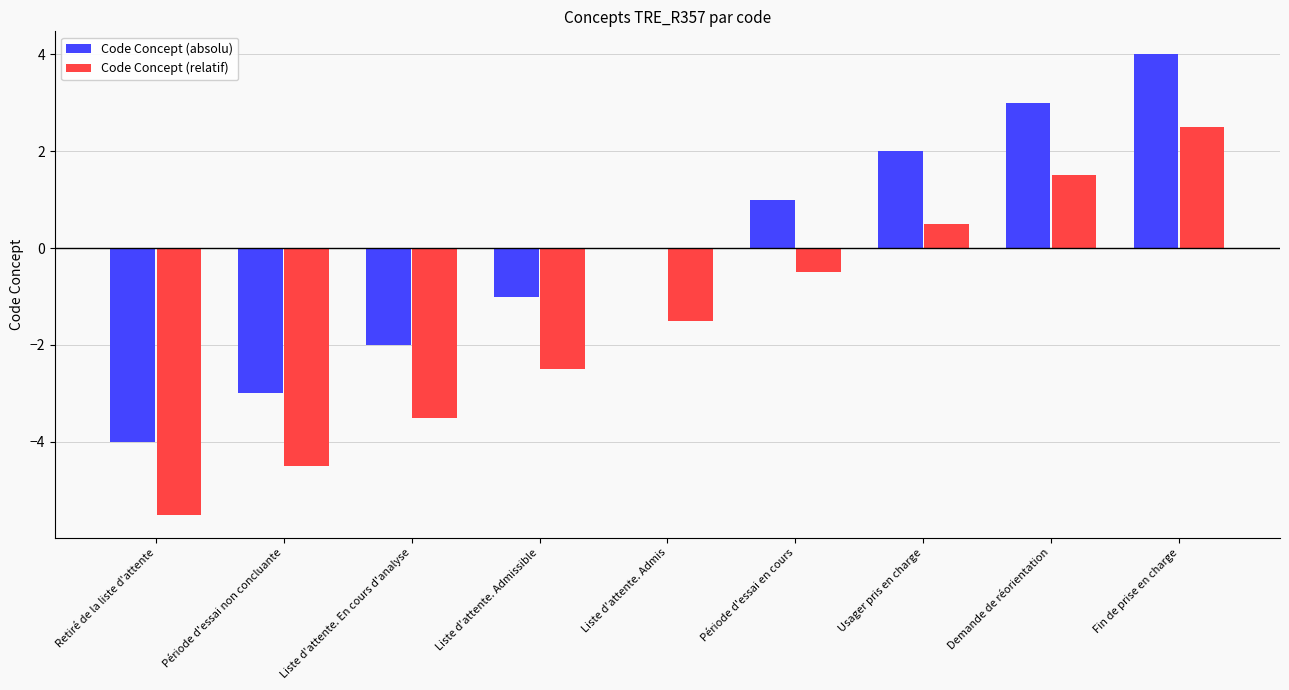

How many categories are shown in the chart?

9